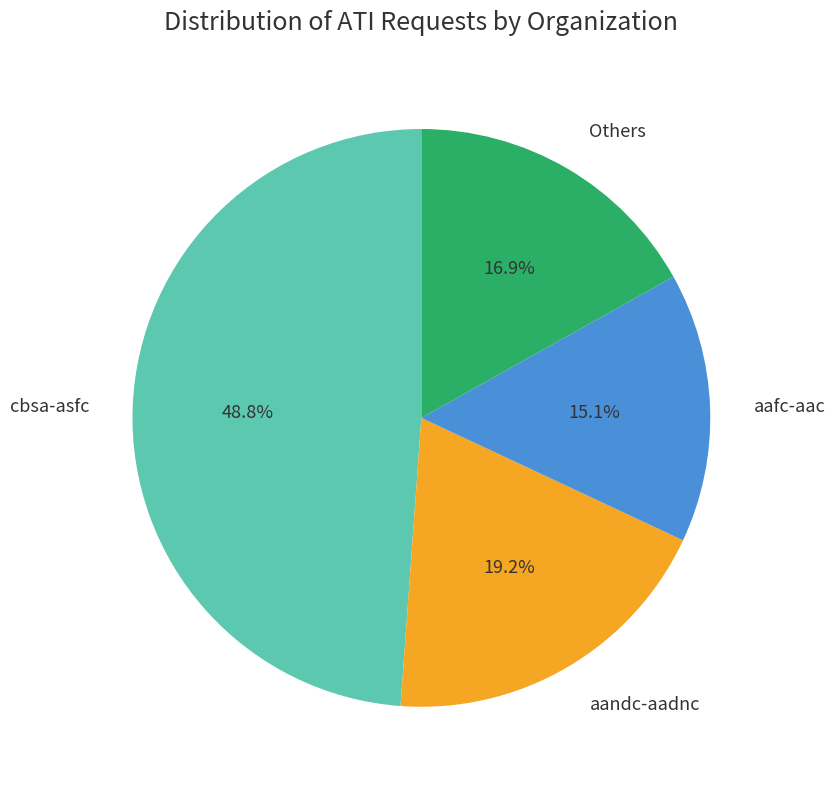

Rank the categories by value from highest to lowest.

cbsa-asfc, aandc-aadnc, Others, aafc-aac